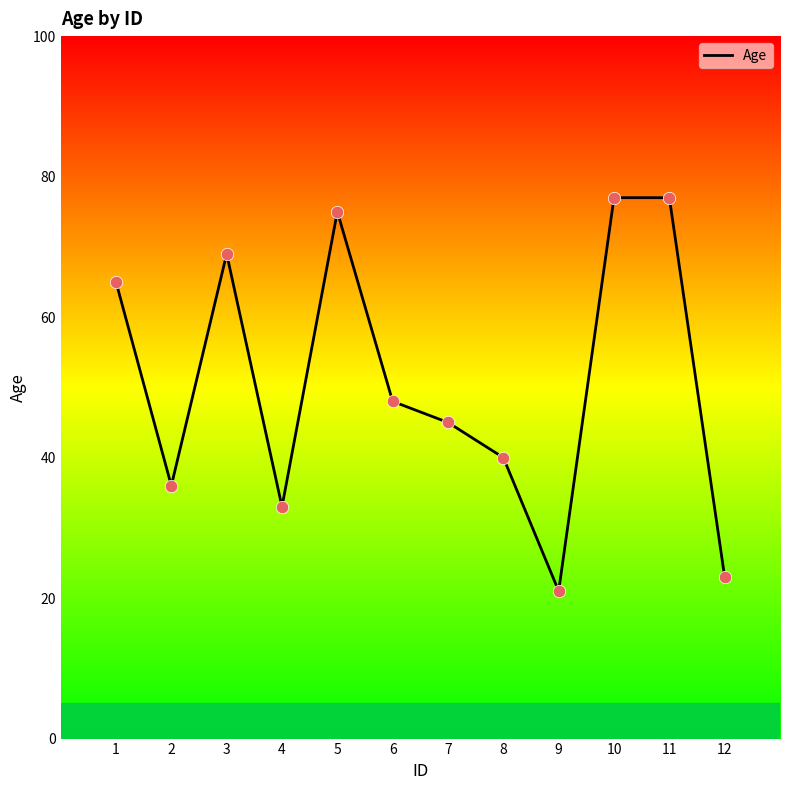

Approximately how many times larger is the value at 11 compared to 2?

2.1